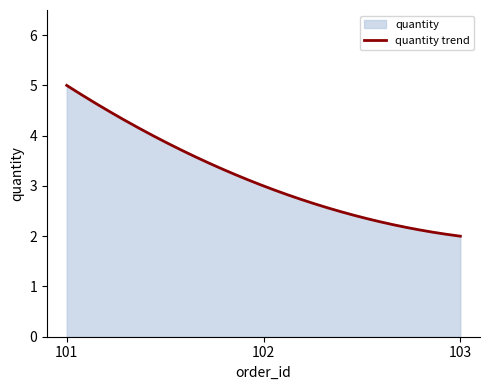

Reading right to left, transcribe all the data shown in this chart.

103=2	102=3	101=5